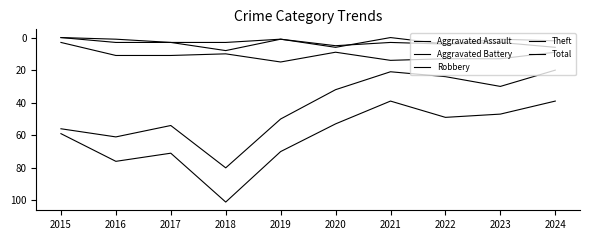

Reading left to right, transcribe all the data shown in this chart.

Aggravated Assault: 0	3	3	3	1	6	0	4	1	2
Aggravated Battery: 0	1	3	8	1	5	3	4	3	6
Robbery: 3	11	11	10	15	9	14	13	13	9
Theft: 56	61	54	80	50	32	21	24	30	20
Total: 59	76	71	101	70	53	39	49	47	39